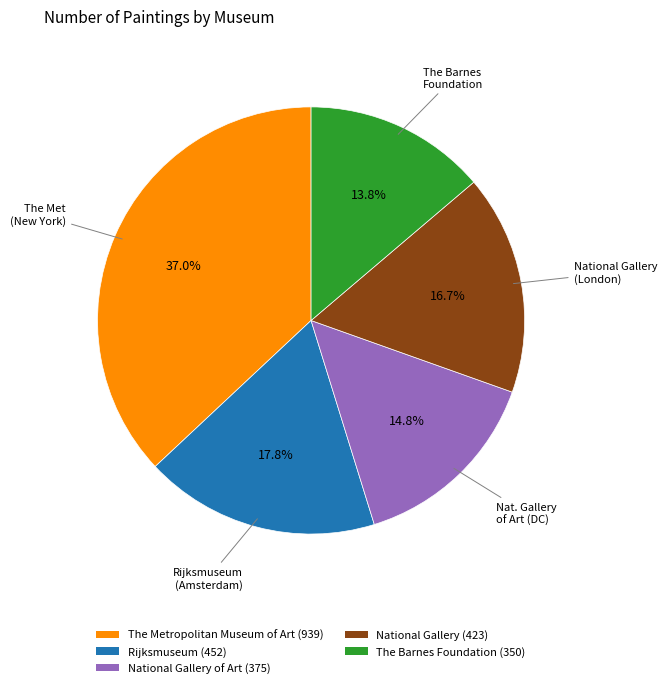

Is there a majority slice in this chart?

No